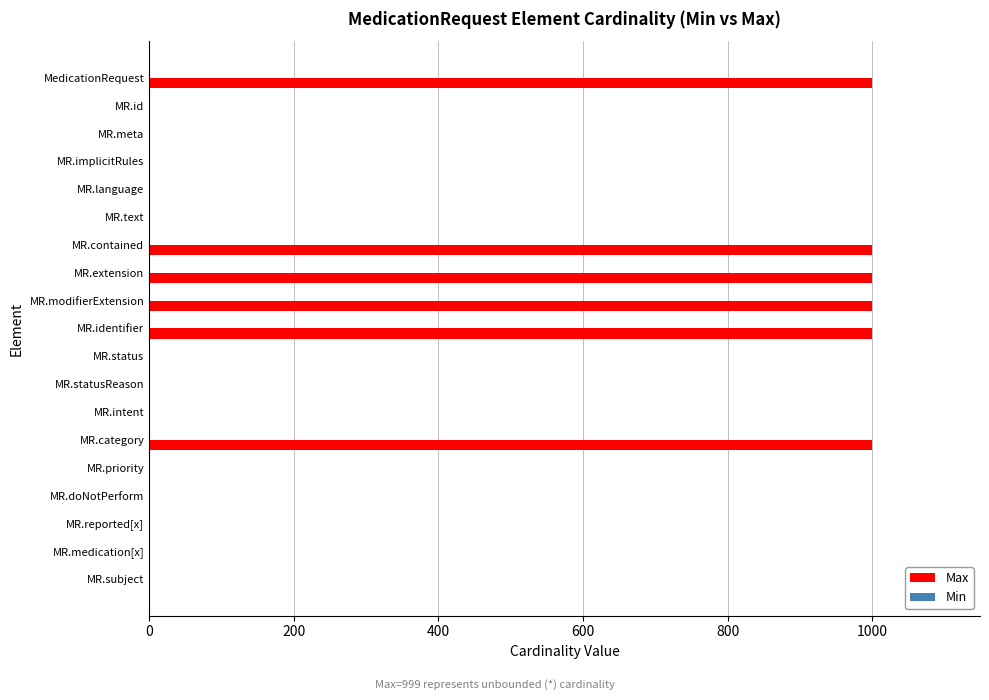

Between MR.language and MR.contained, which series saw the biggest shift?

Max